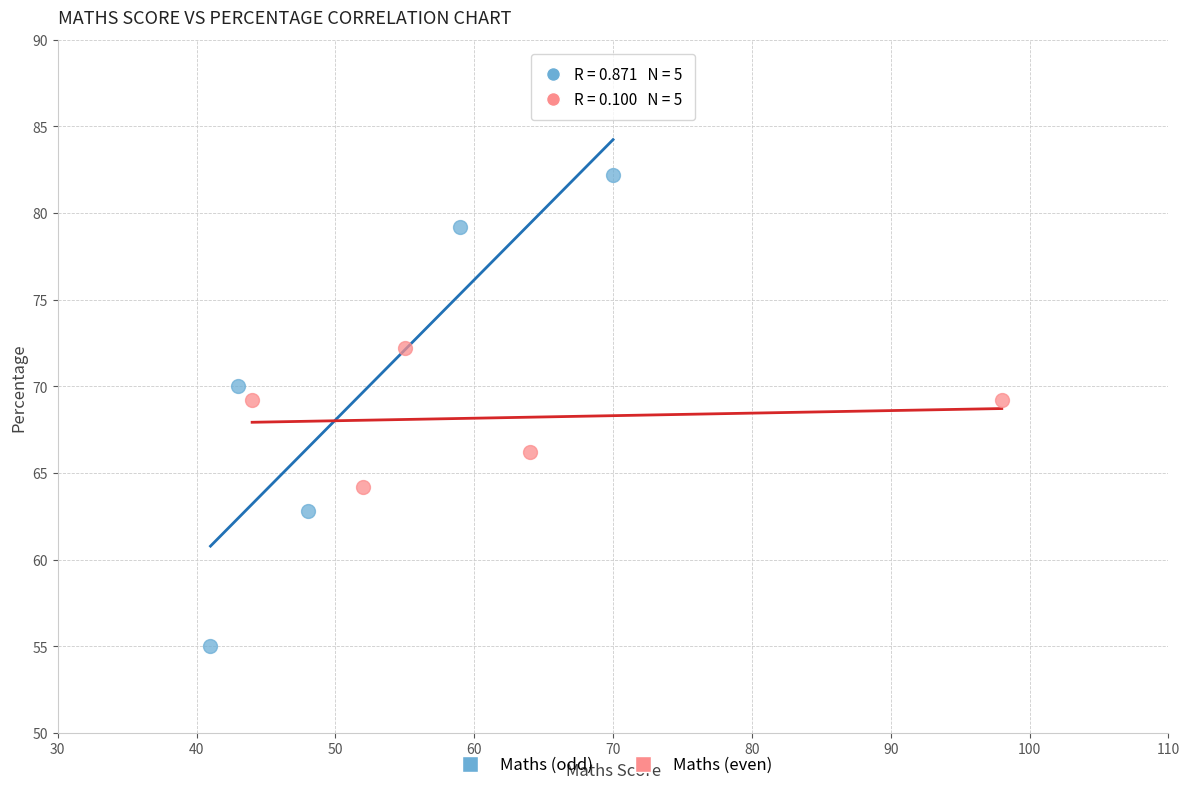

Which series has the largest Y range (max minus min)?

Maths (odd)